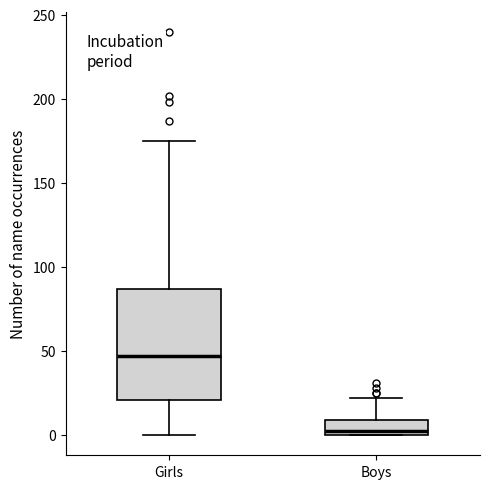

Reading left to right, transcribe this box plot: for each box, give where its median line is, the range the box spans, and where its two whiskers end, as read against the y-axis. The values are not printed on the chart, so give them approximately, as read against the axis.

Girls: median 45, box 20 to 85, whiskers 0 to 175
Boys: median 5, box 0 to 10, whiskers 0 to 20